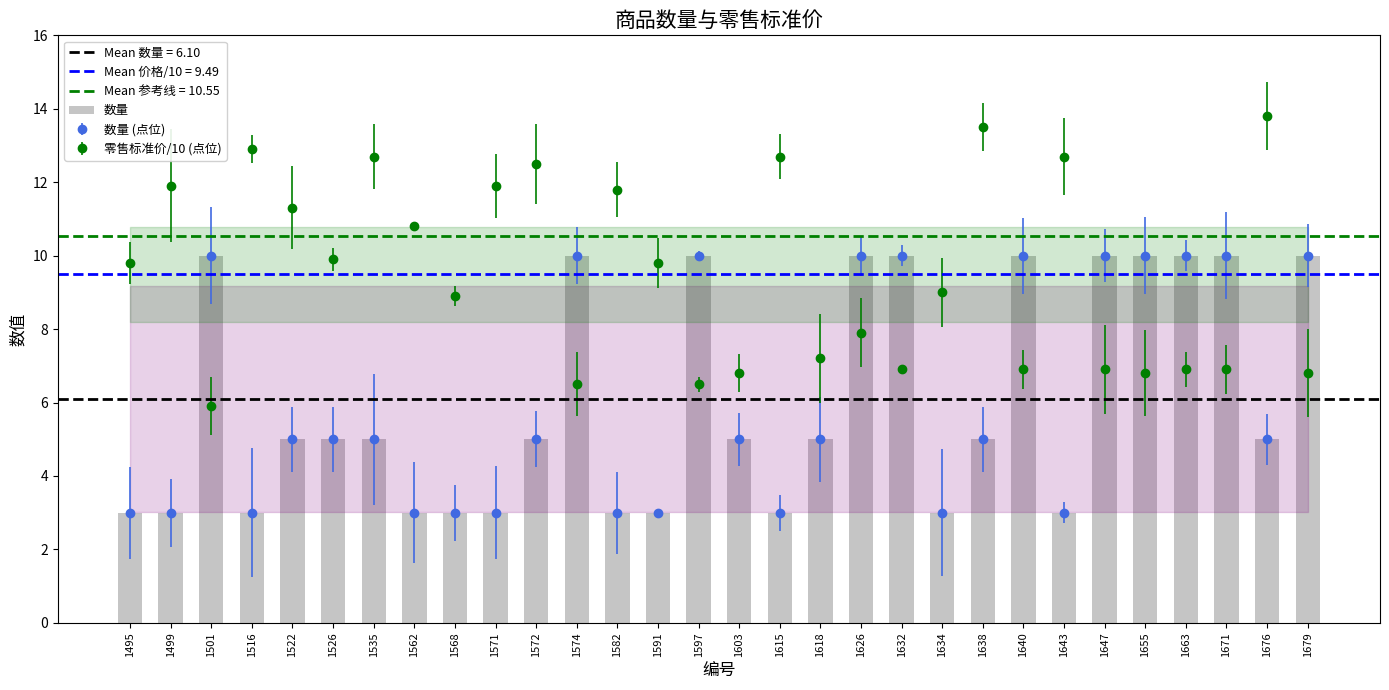

Approximately how many times larger is the value at 1501 compared to 1663?

1.0